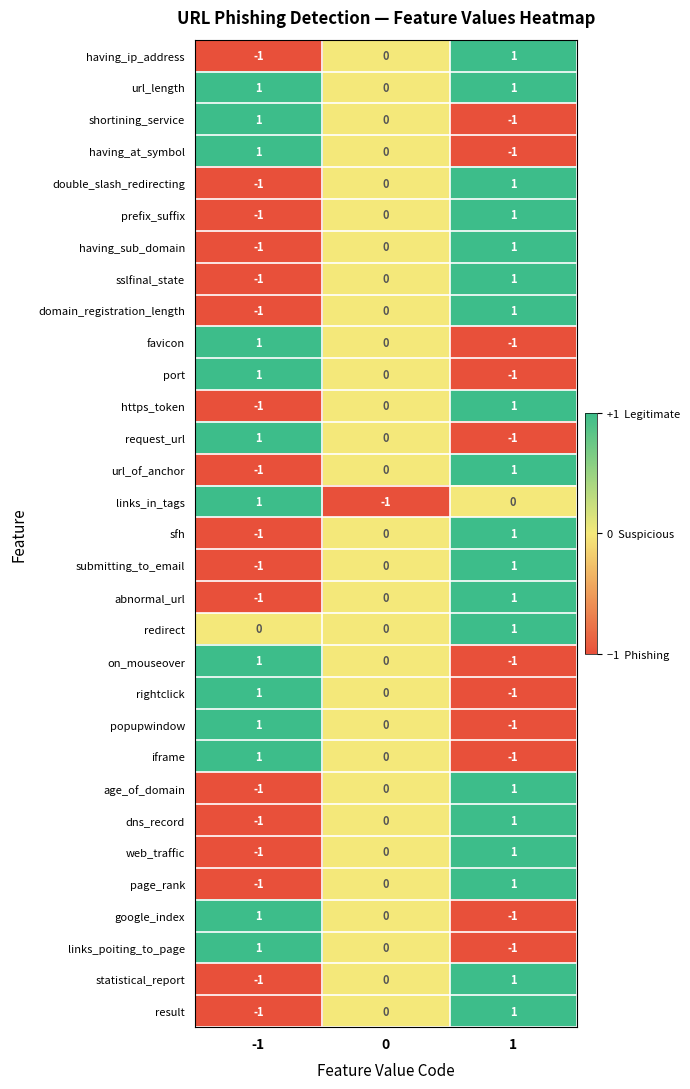

List the labels in order of having_ip_address value, largest first.

1, 0, -1